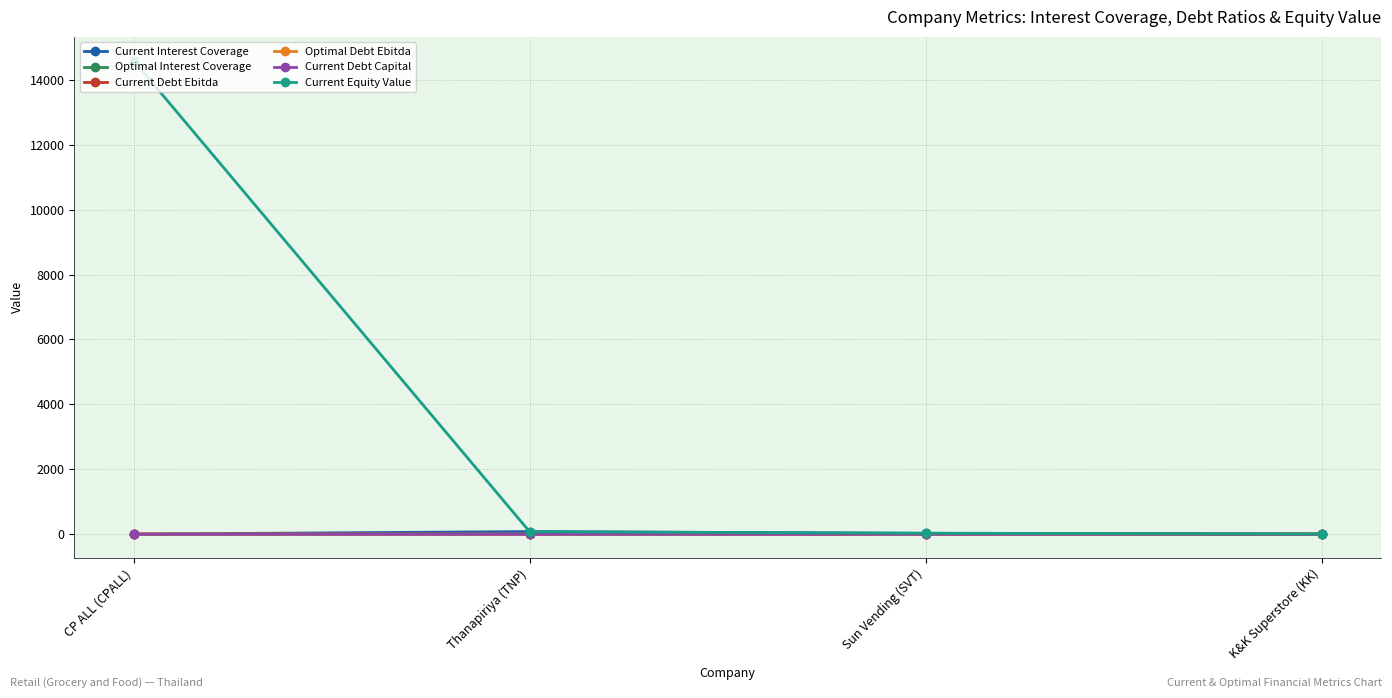

What is the lowest value of the Current Interest Coverage series?

2.9